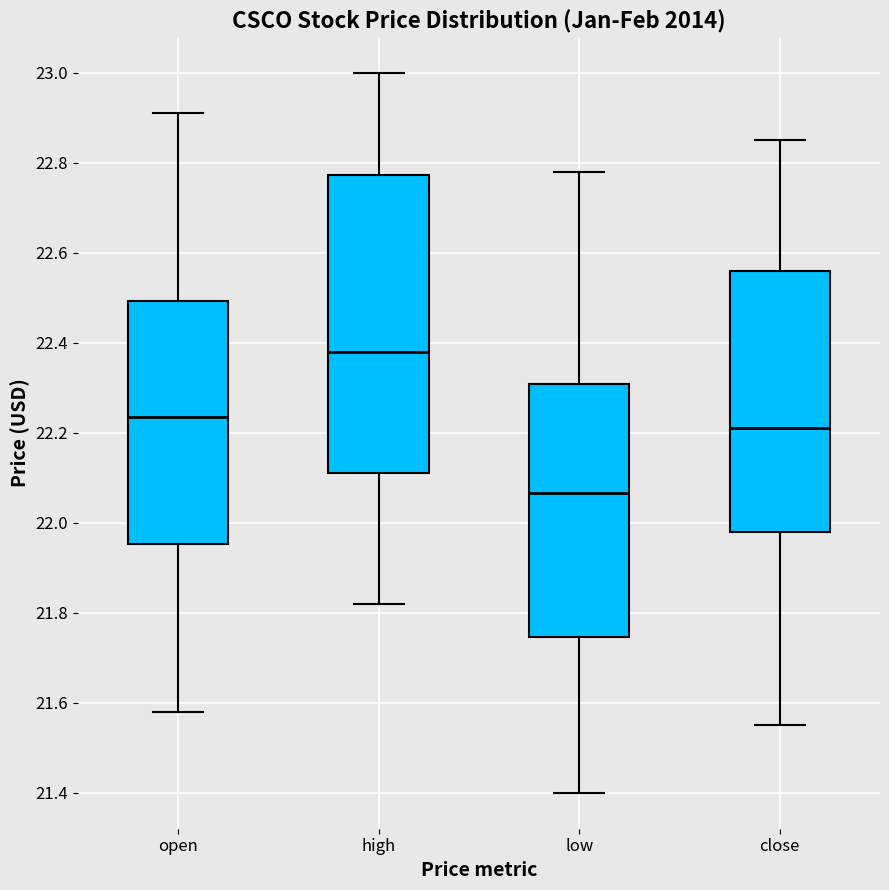

Reading left to right, read every box against the y-axis: the position of its median line, the range the box covers, and the ends of its whiskers. The values are not printed on the chart, so give them approximately, as read against the axis.

open: median 22.24, box 21.96 to 22.50, whiskers 21.58 to 22.92
high: median 22.38, box 22.12 to 22.78, whiskers 21.82 to 23.00
low: median 22.06, box 21.74 to 22.30, whiskers 21.40 to 22.78
close: median 22.22, box 21.98 to 22.56, whiskers 21.54 to 22.86